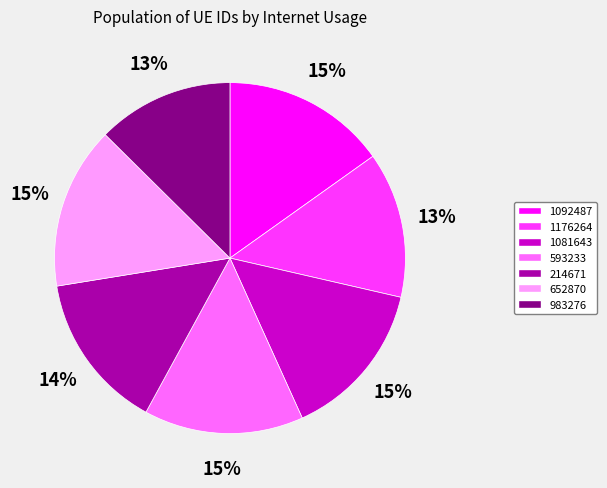

Is the sum of 1081643 and 1176264 greater than half?

No